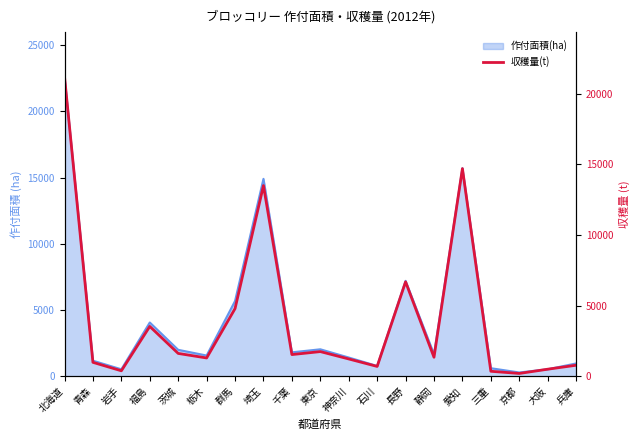

At which category does the data reach its first local peak?

福島